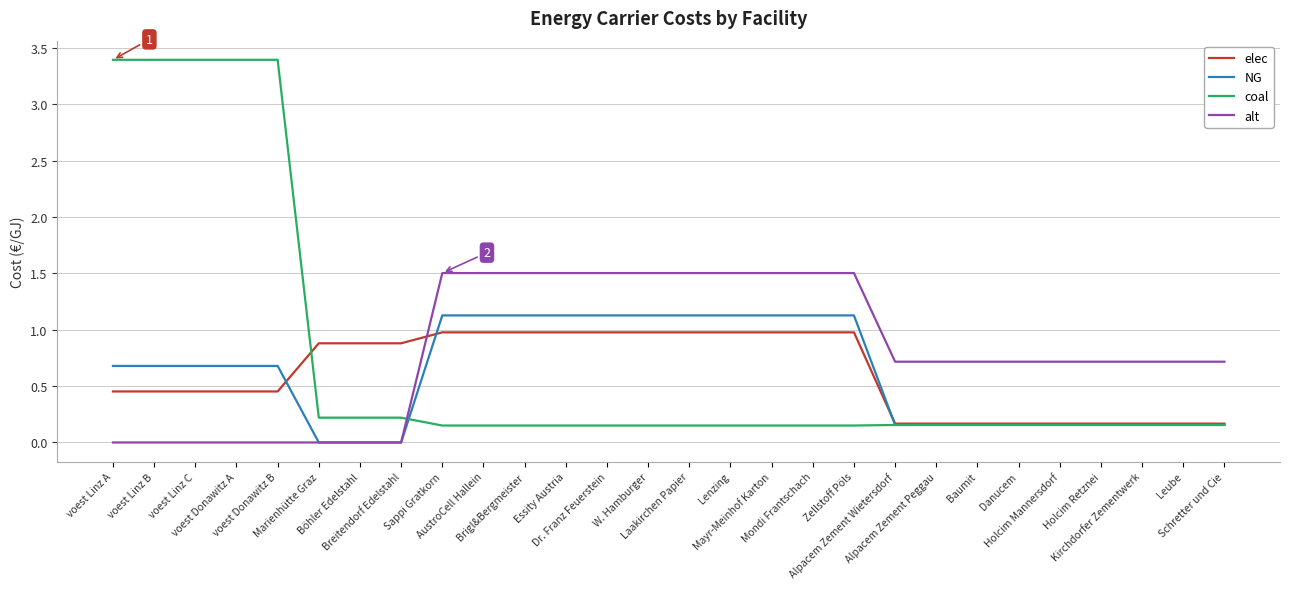

Which series has the widest spread of values?

coal